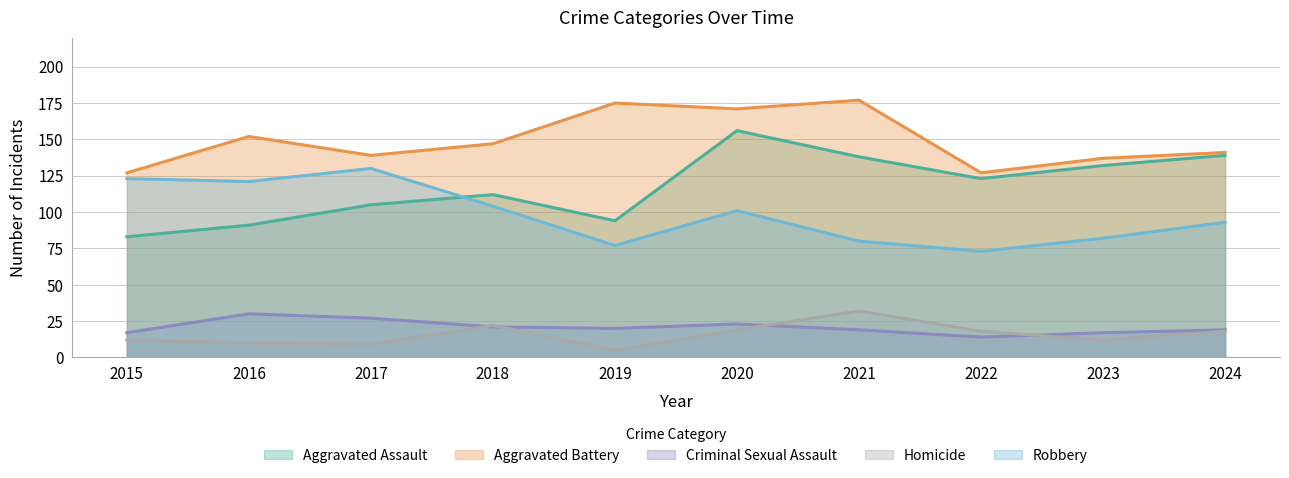

Between 2017 and 2018, which is larger?

2018